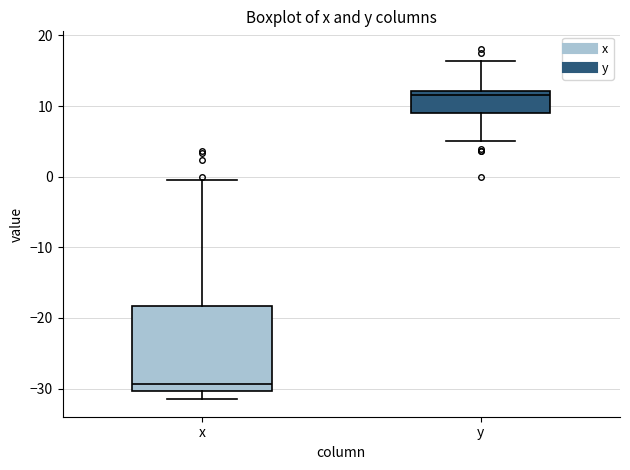

Where does the lower whisker of the box for x end on the y-axis? The values are not printed on the chart, so give them approximately, as read against the axis.

-31